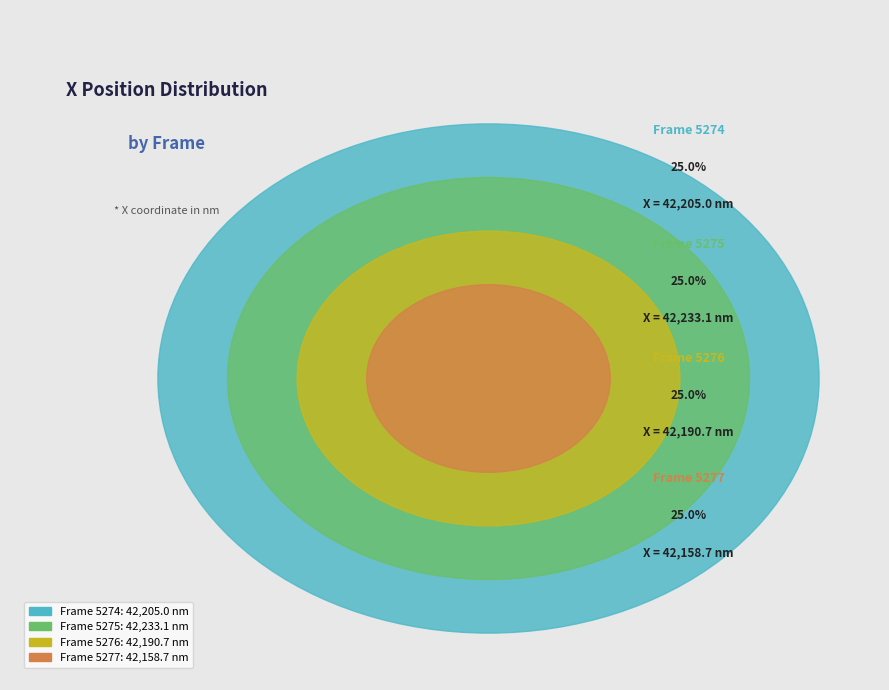

Count the number of slices in the pie.

4